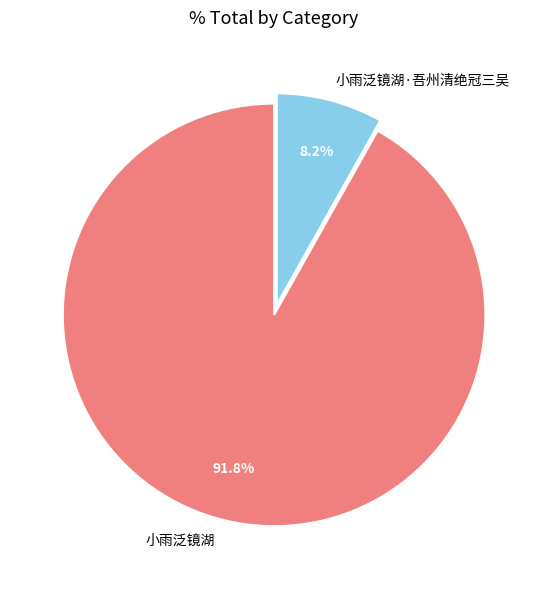

How many segments does this pie chart have?

2